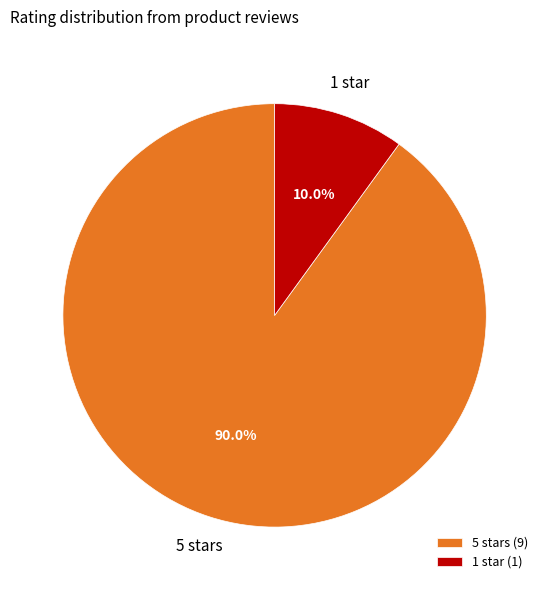

Does 1 star account for over 50% of the chart?

No